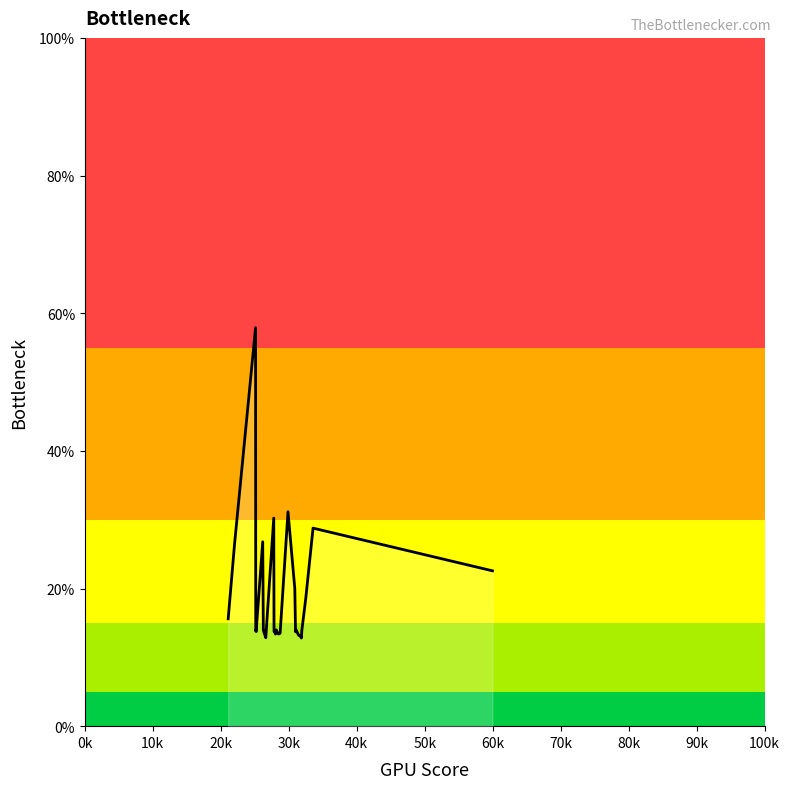

How many distinct data groups are displayed?

1